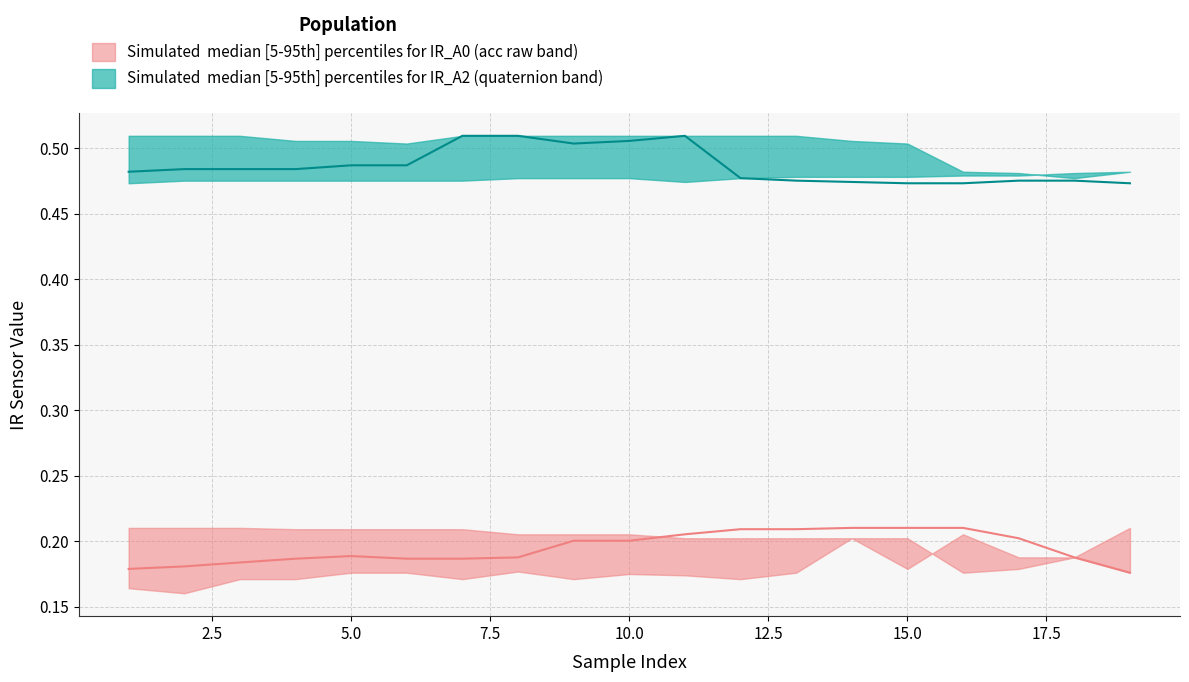

At how many categories does at least one series exceed 0?

19